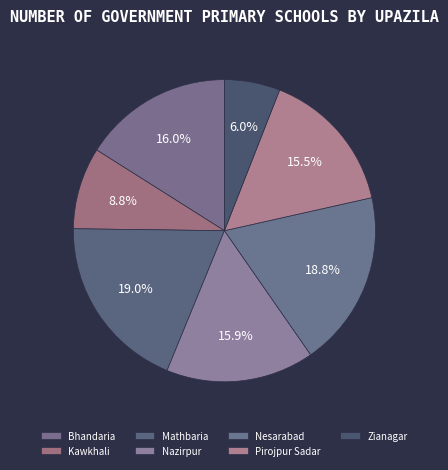

The Nazirpur slice represents 6% of the pie. True or false?

False